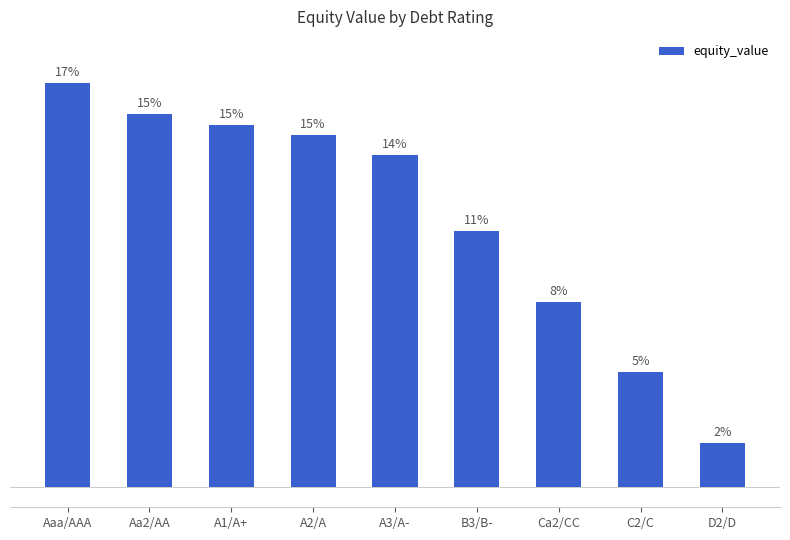

Does the chart contain any negative values?

No